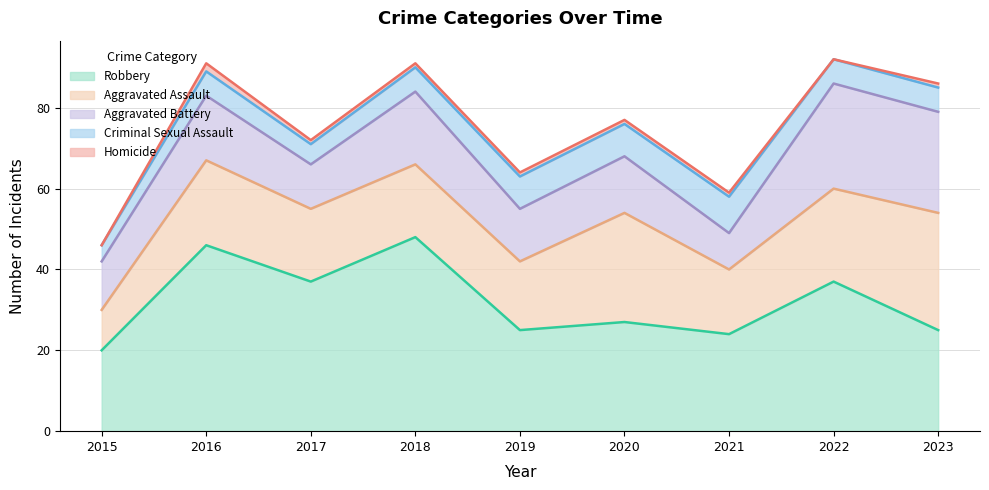

At which category does Homicide reach its first local peak?

2016